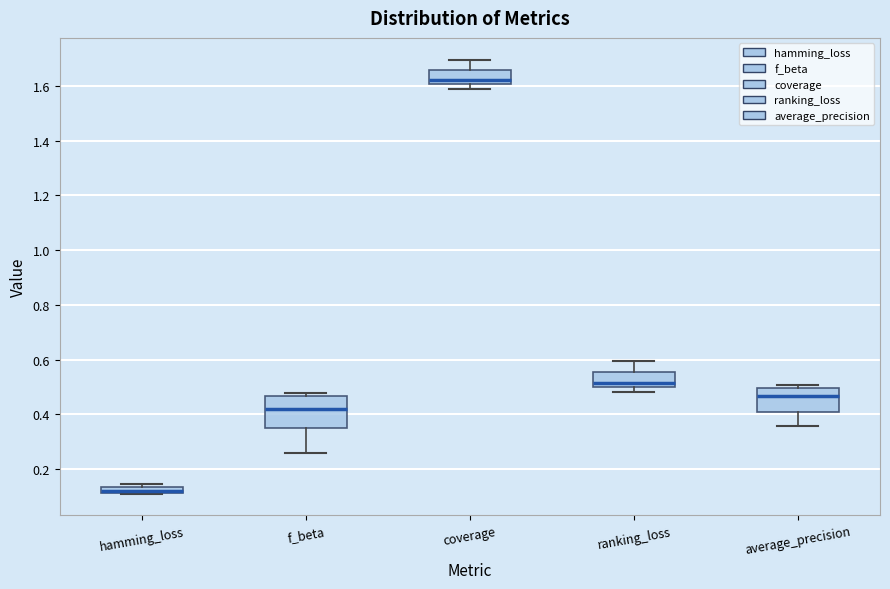

Which box has the lowest median line?

hamming_loss